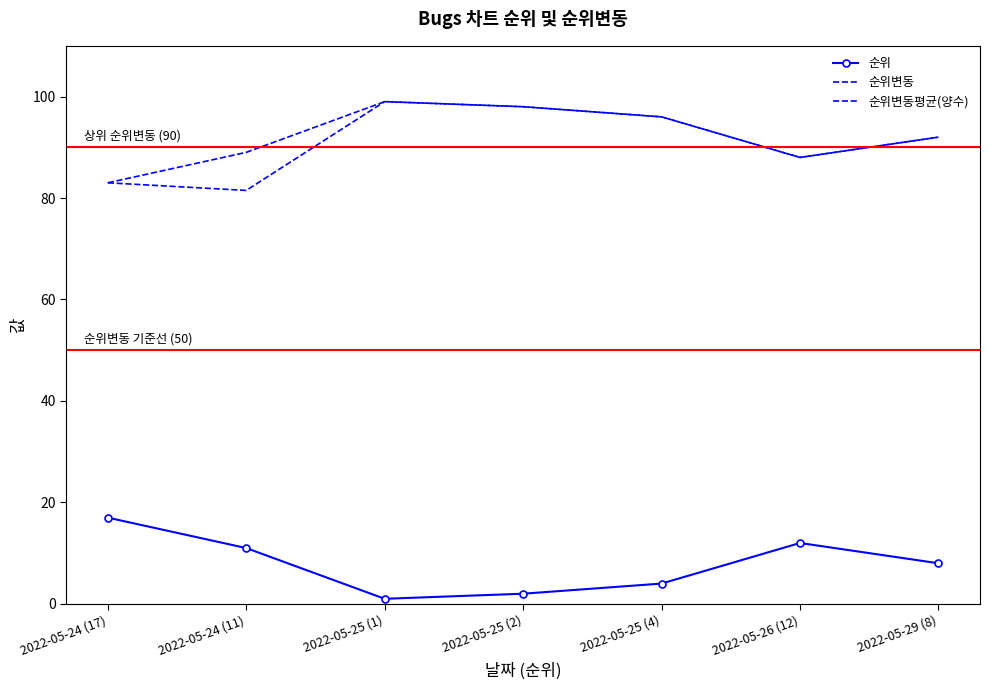

Which category has the highest value across all series?

2022-05-25 (1)